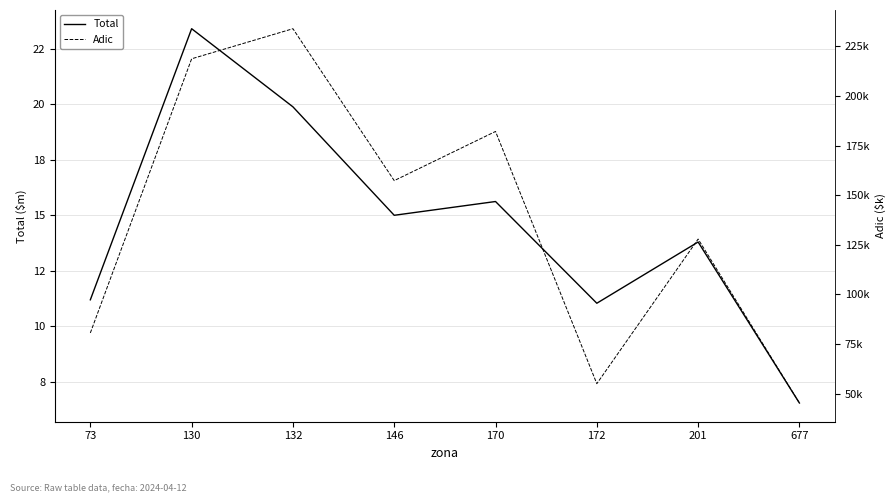

What is the minimum value shown in the chart?

45242.4